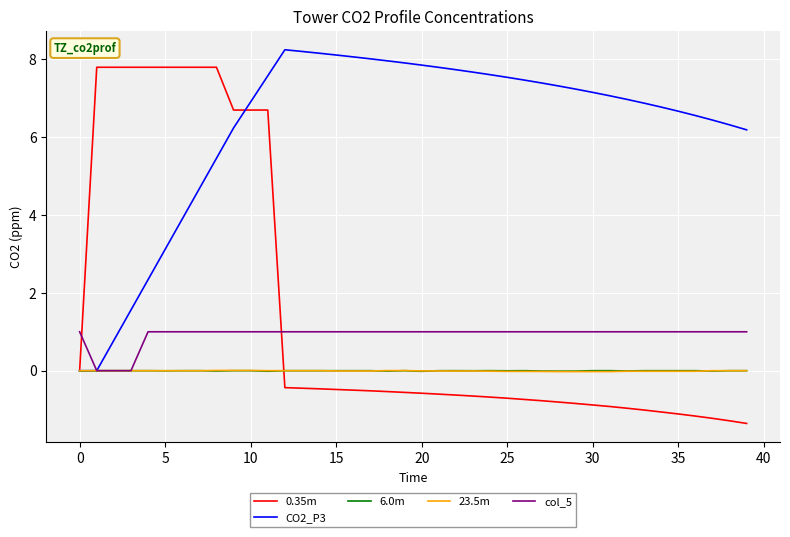

What is the smallest value displayed?

-1.4